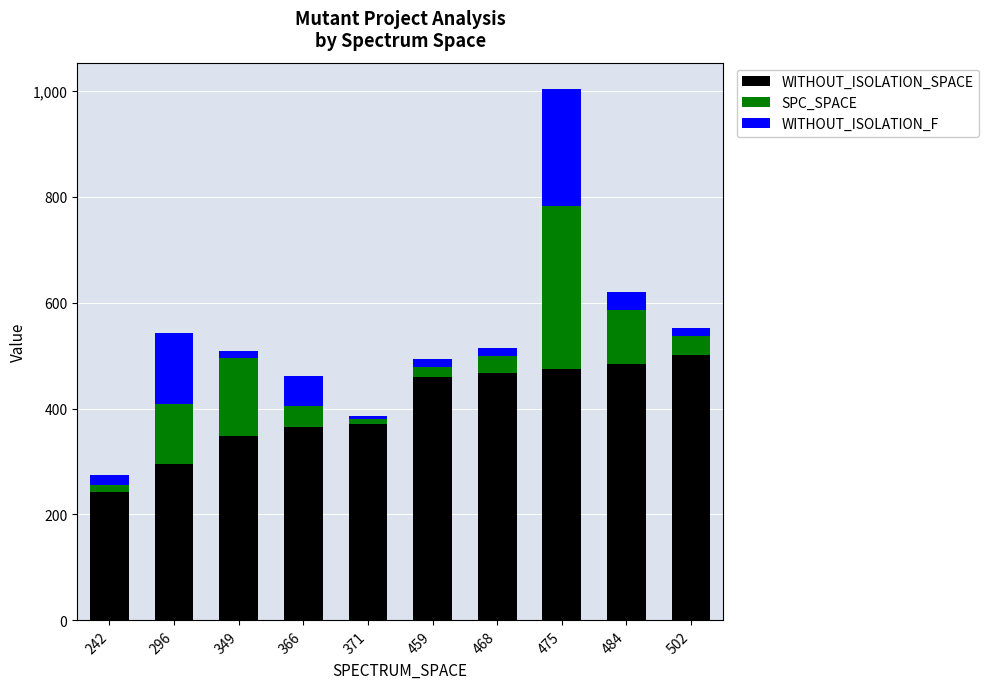

What is the average value of the WITHOUT_ISOLATION_SPACE series?

401